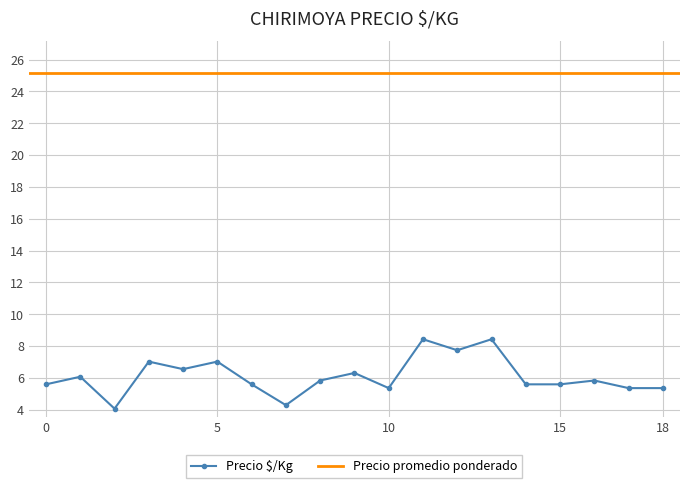

How many interior local valleys (lower than both neighbors) does the data have?

5